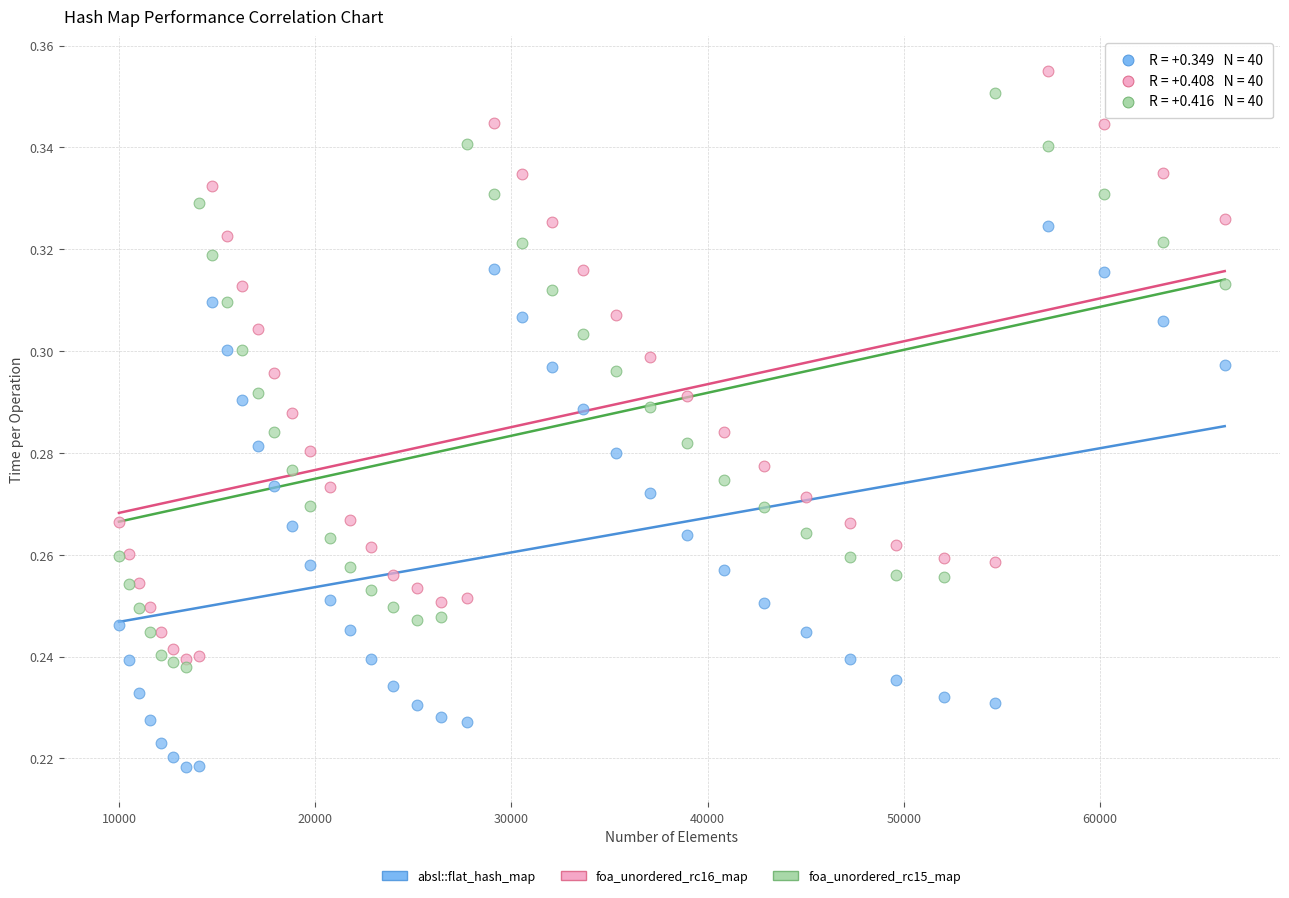

Which series reaches the minimum Y coordinate?

absl::flat_hash_map